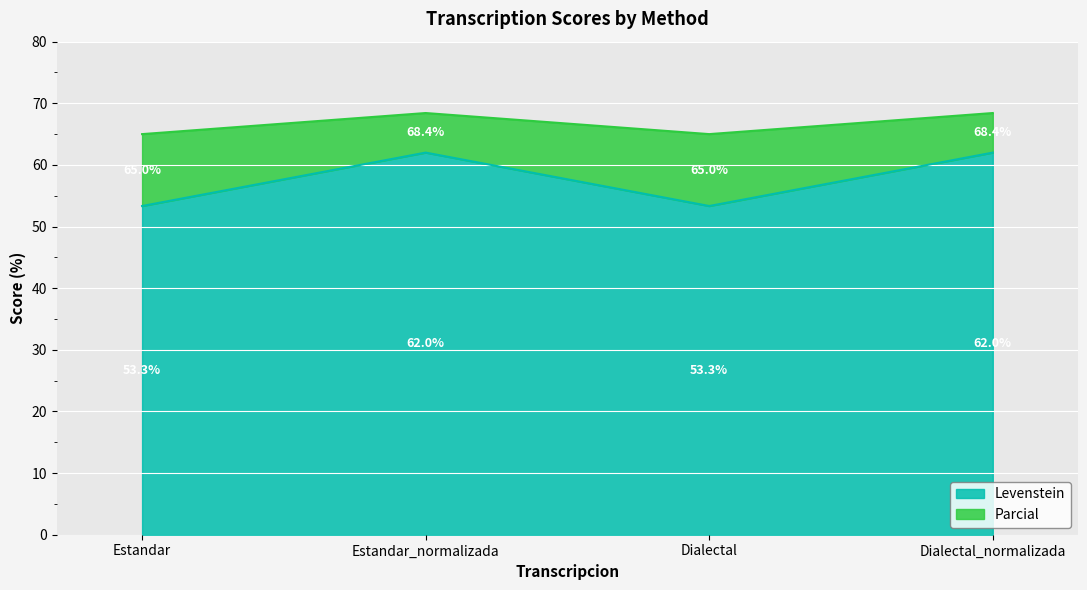

What is the total value across all series at Estandar_normalizada?

68.4